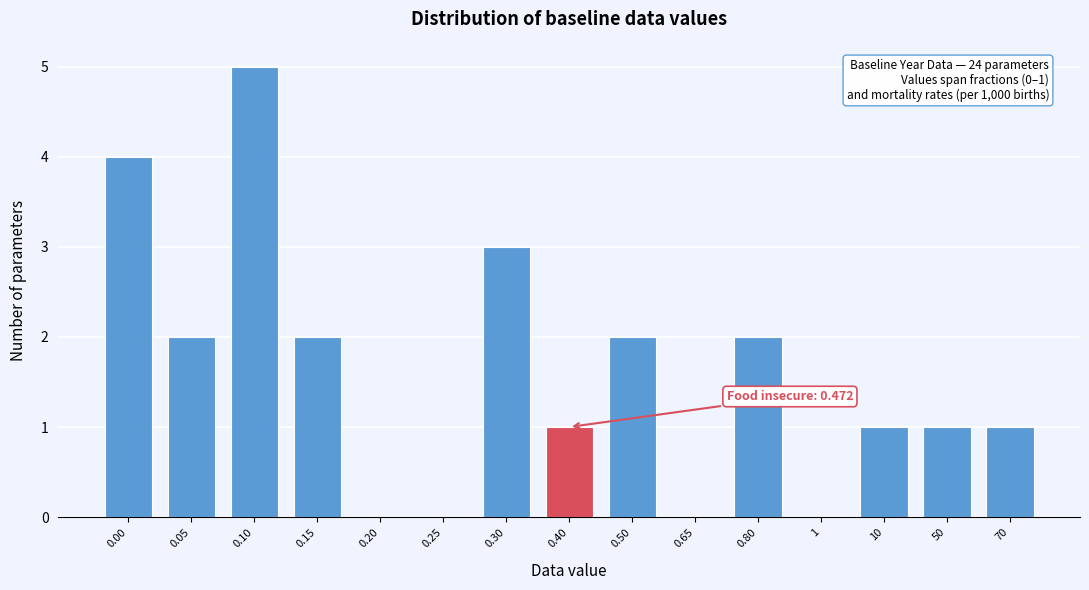

Reading right to left, what are all the values shown in this chart?

70=1	50=1	10=1	1=0	0.80=2	0.65=0	0.50=2	0.40=1	0.30=3	0.25=0	0.20=0	0.15=2	0.10=5	0.05=2	0.00=4